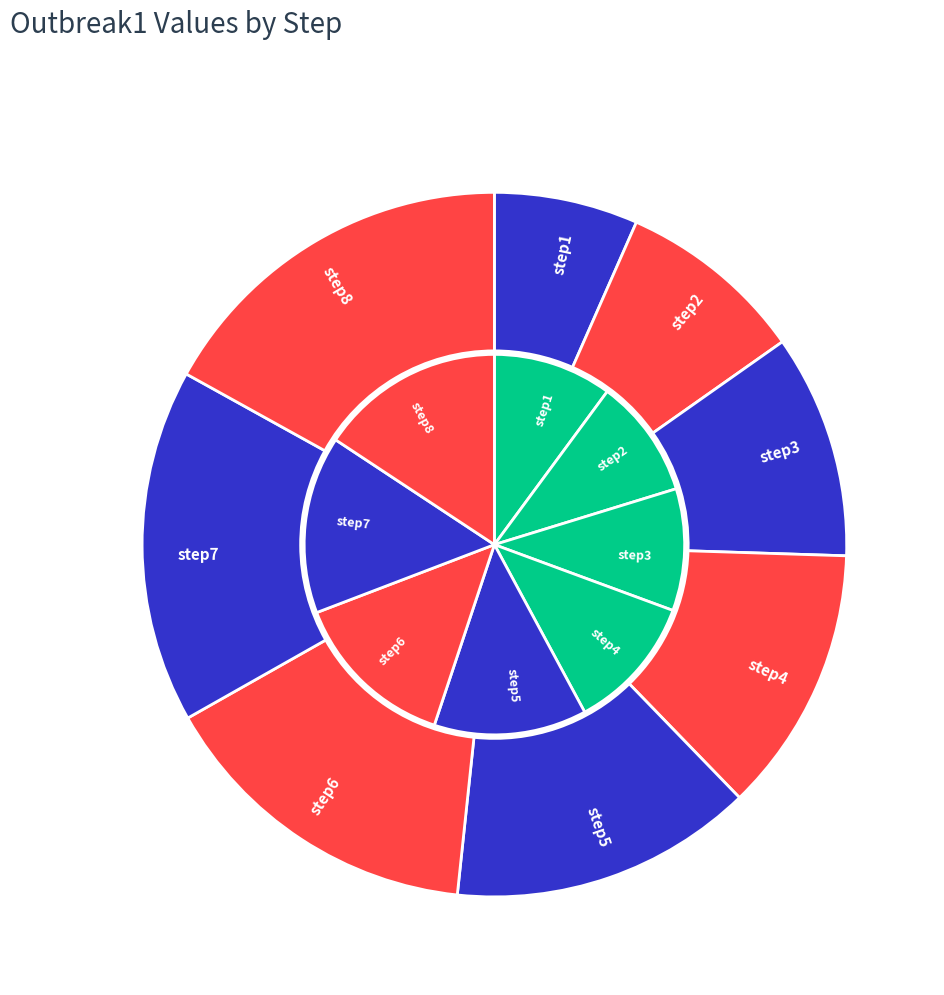

Combined, do step1 and step4 account for over 50%?

No